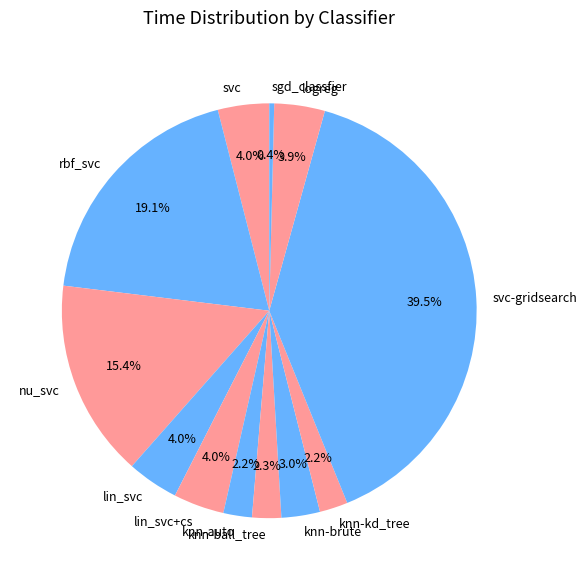

Combined, do nu_svc and logreg account for over 50%?

No